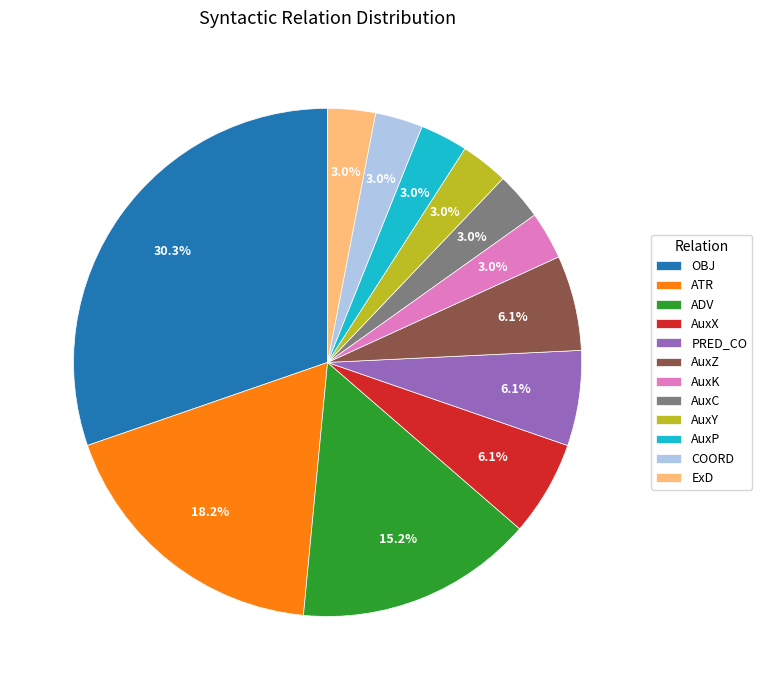

Which slice is the largest?

OBJ